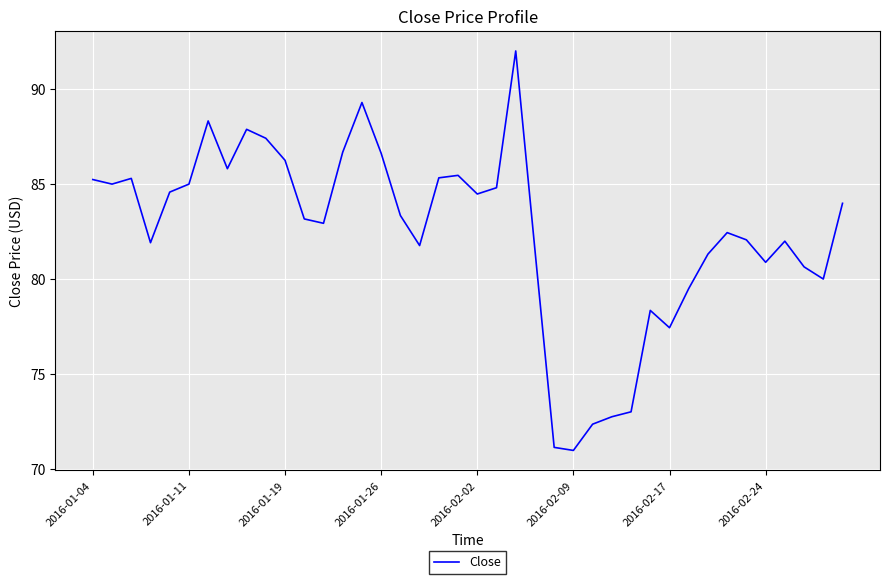

What is the difference between the maximum and minimum values?

21.0